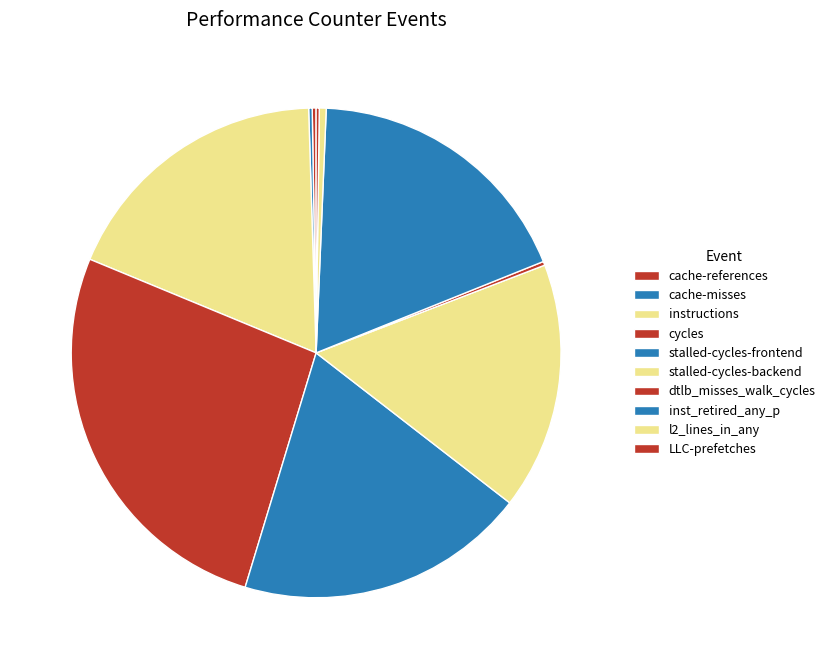

To the nearest percent, what is the difference between the largest and smallest slice percentages?

26%